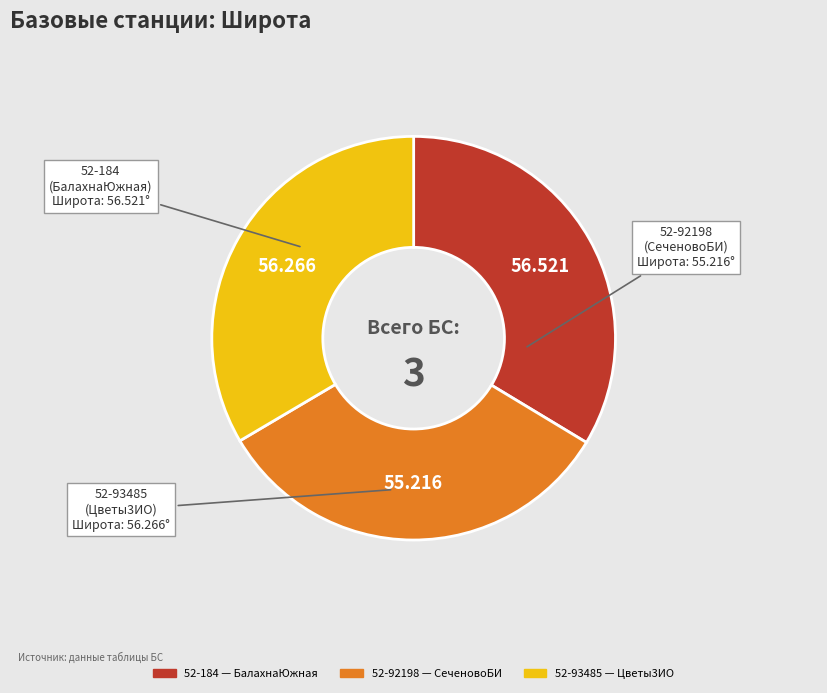

Is the sum of 52-92198 and 52-93485 greater than half?

Yes